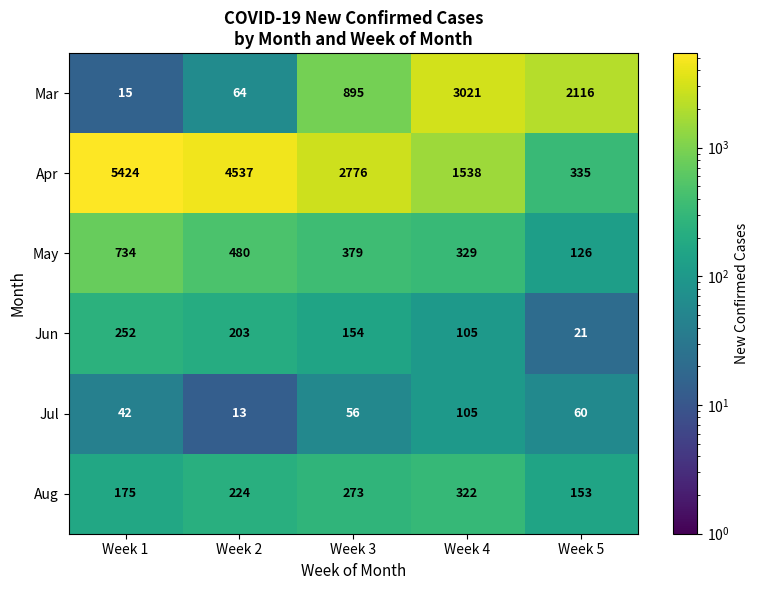

Reading left to right, extract all data points from this chart.

Mar: 15	64	895	3021	2116
Apr: 5424	4537	2776	1538	335
May: 734	480	379	329	126
Jun: 252	203	154	105	21
Jul: 42	13	56	105	60
Aug: 175	224	273	322	153